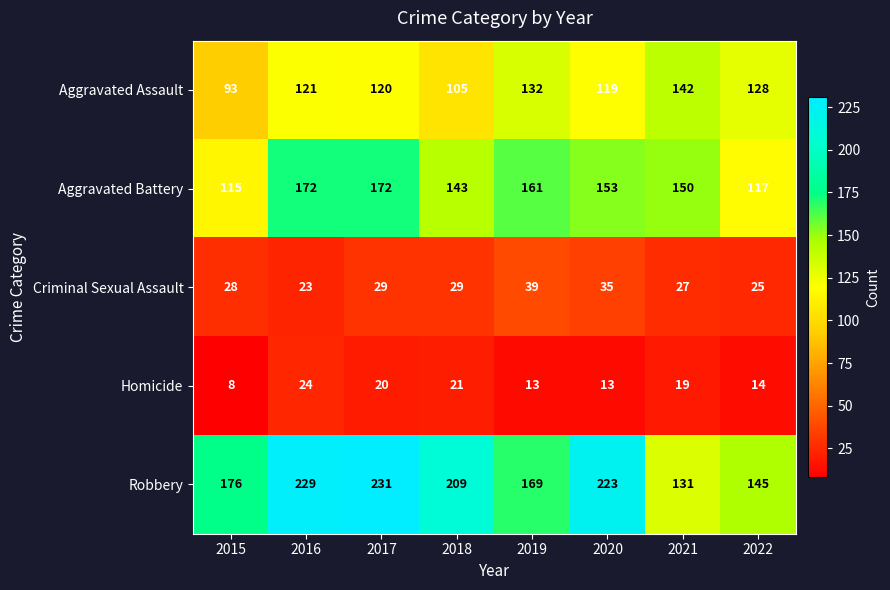

How many distinct data groups are displayed?

5